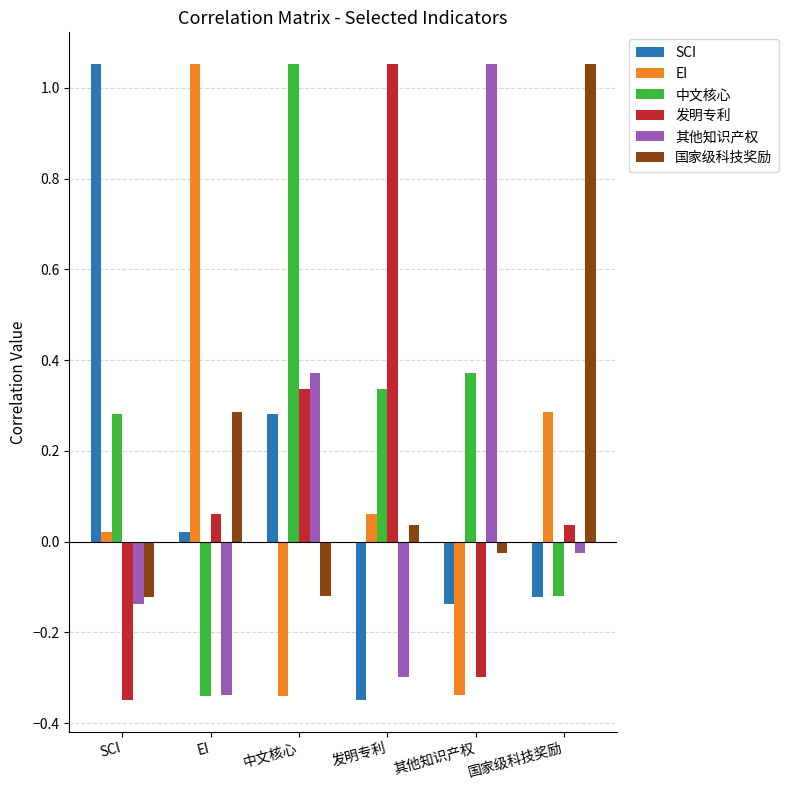

Where does the 其他知识产权 series first go above 0?

中文核心